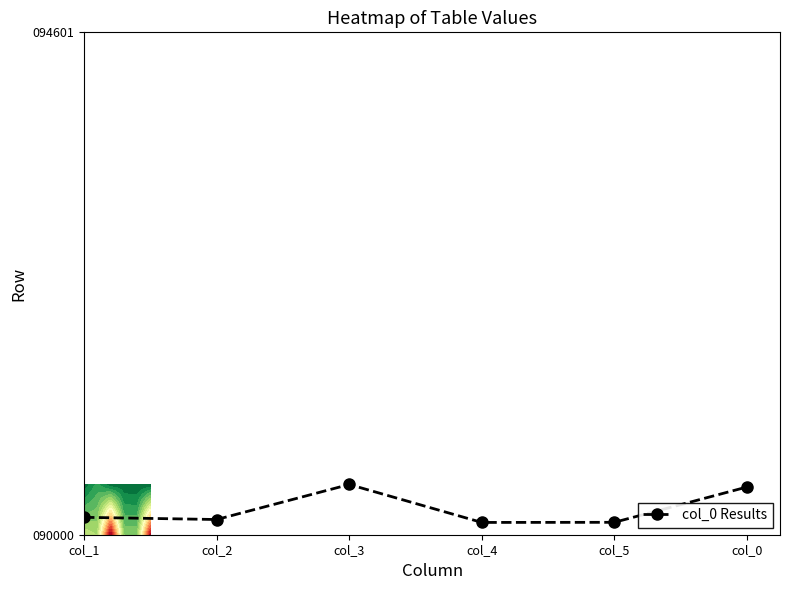

What is the maximum value shown in the chart?

1.0